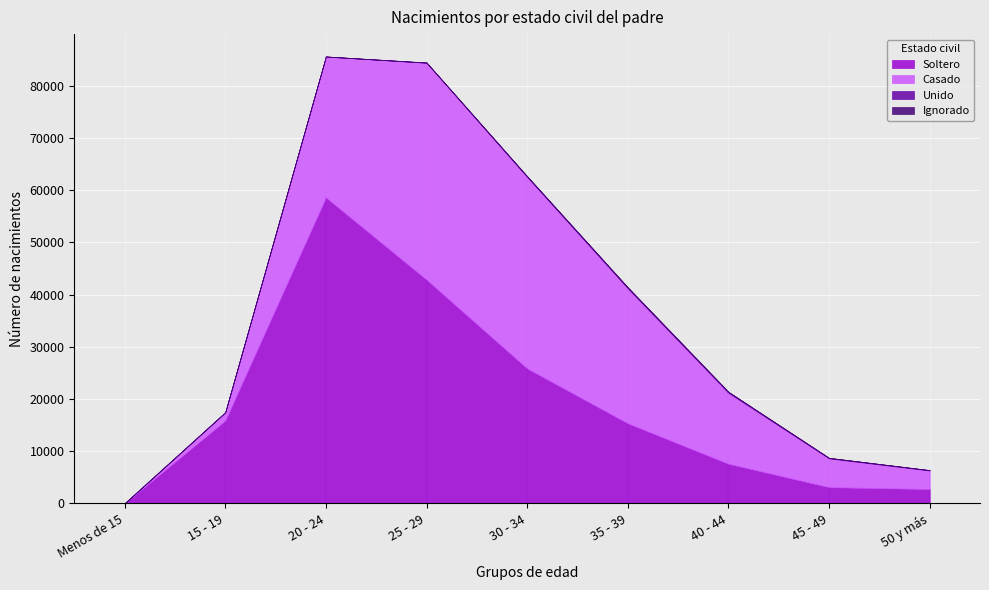

True or false: Soltero has a value of 66196 at 25 - 29.

False